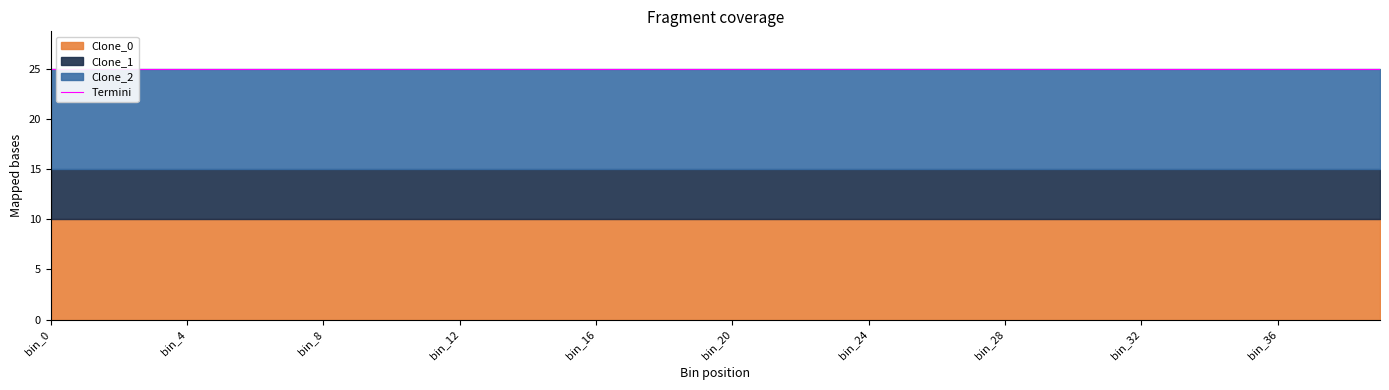

Which series changed the most between bin_11 and bin_12?

Clone_0